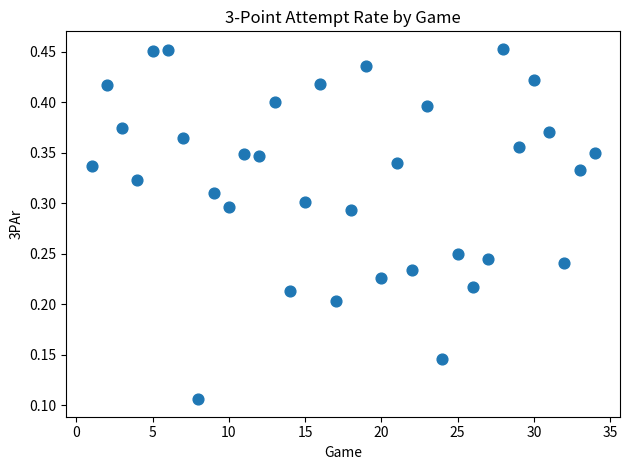

What is the range of X values (max minus min)?

33.0